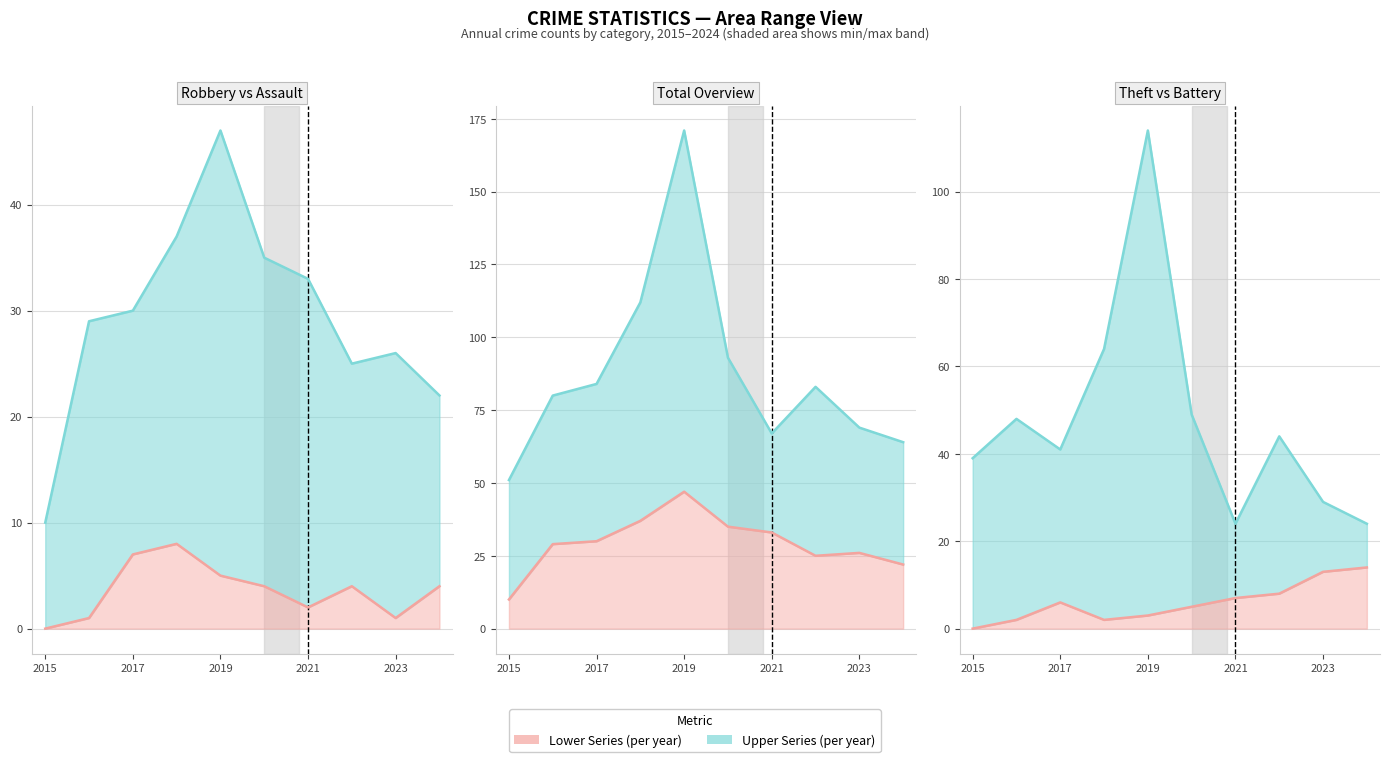

True or false: Aggravated Assault line has a value of 1 at 2017.

False